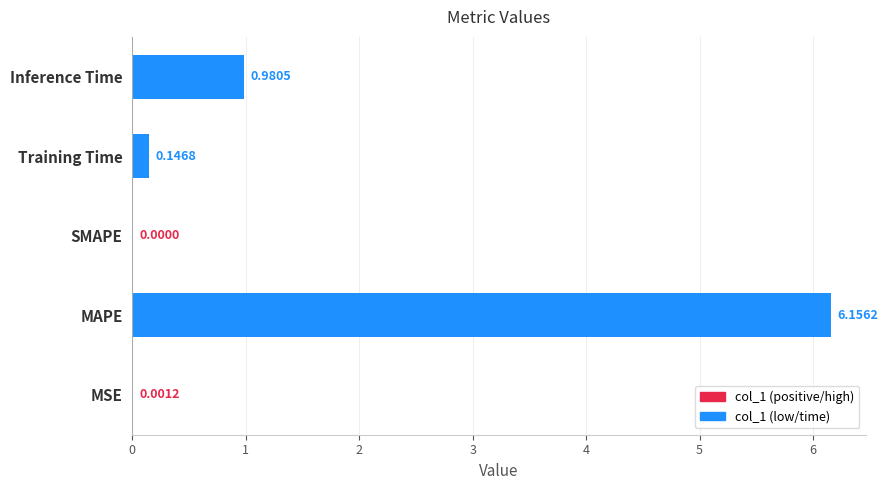

Which category has the highest value across all series?

MAPE